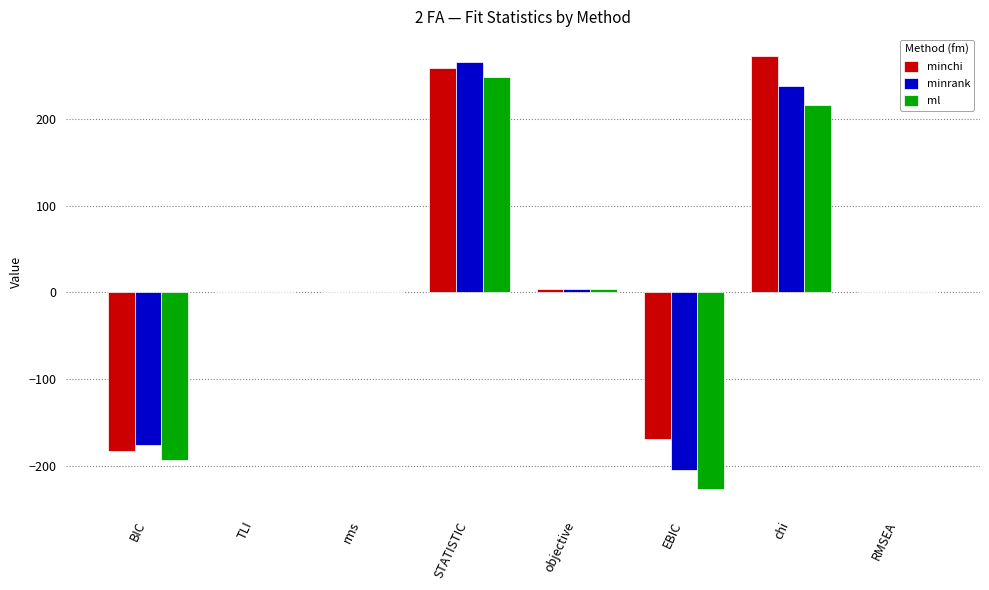

Read the minrank value at BIC.

-176.3